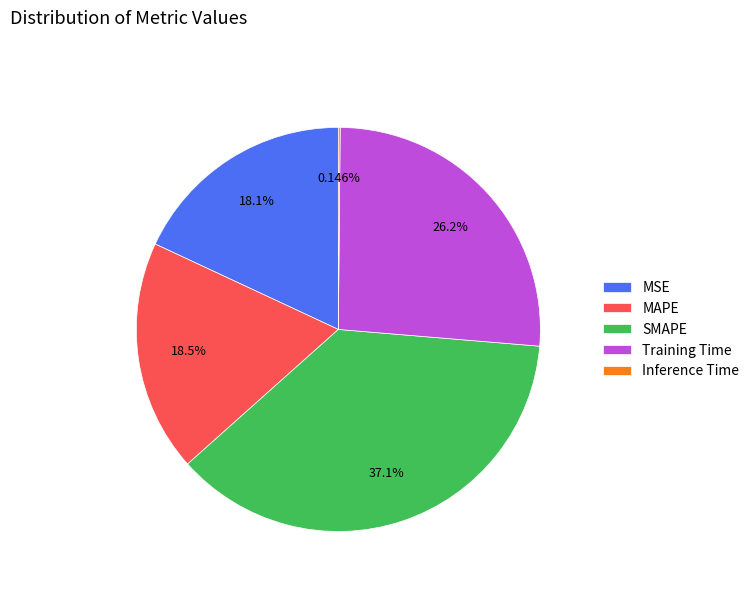

Is there any slice that represents more than half of the pie?

No